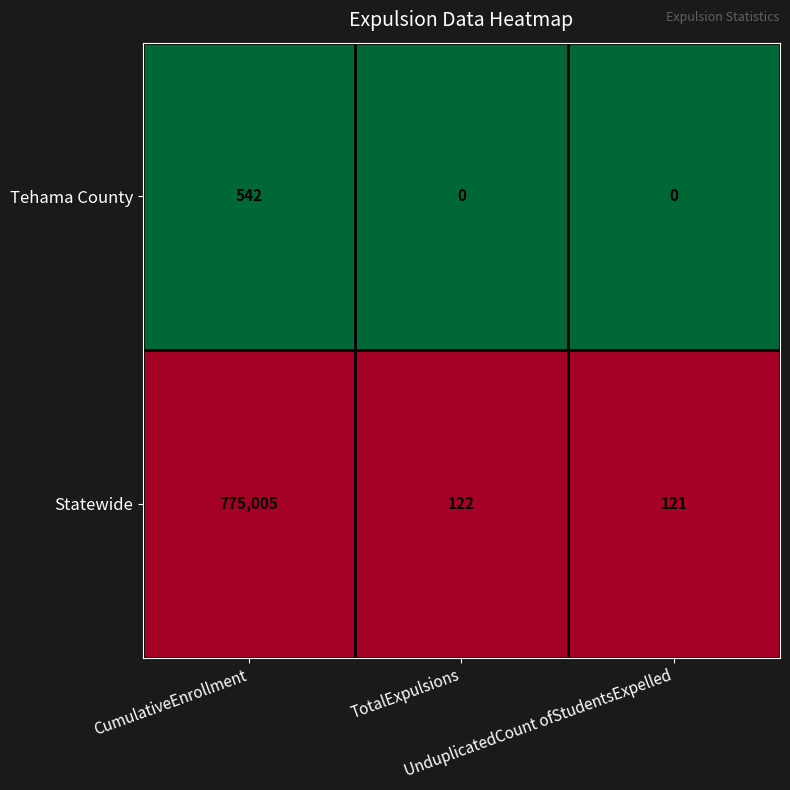

List the series in order of their peak value, lowest first.

Tehama County, Statewide